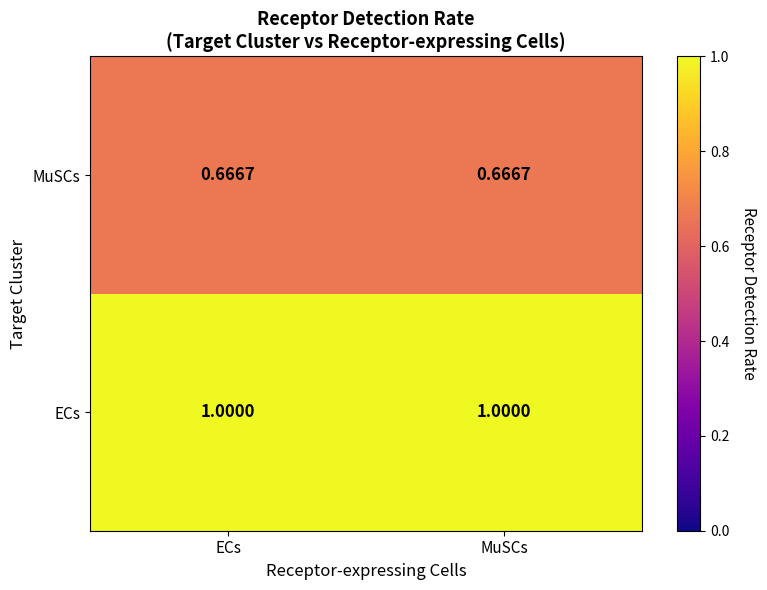

Rank the series at ECs from highest to lowest value.

ECs, MuSCs